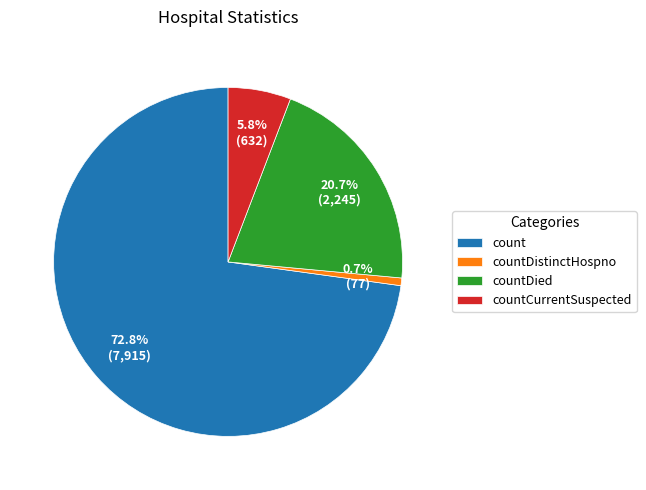

Between countDied and countDistinctHospno, which is larger?

countDied